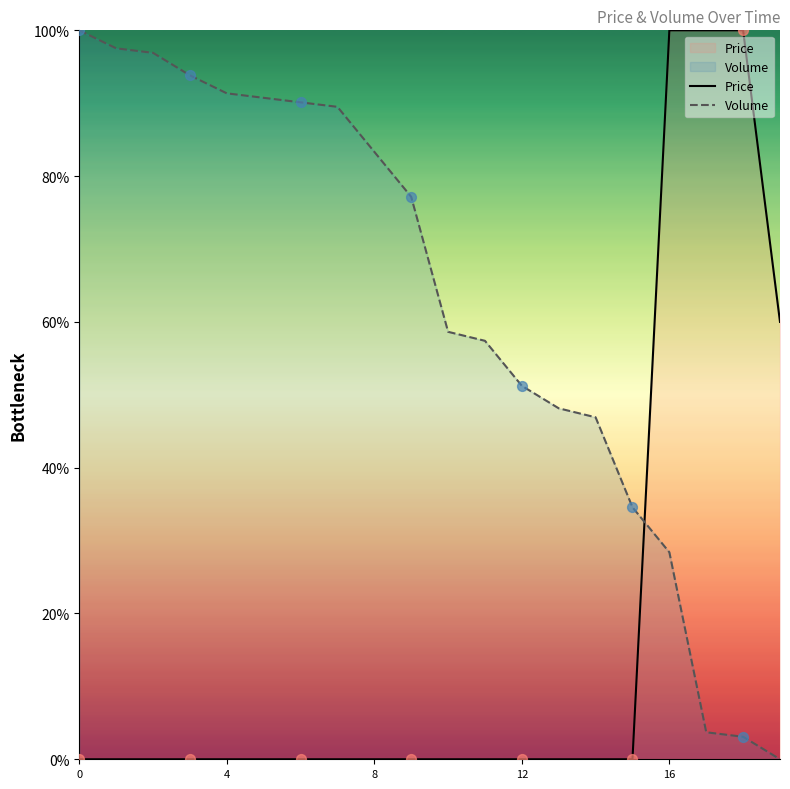

Which series contains the lowest Y value?

Price